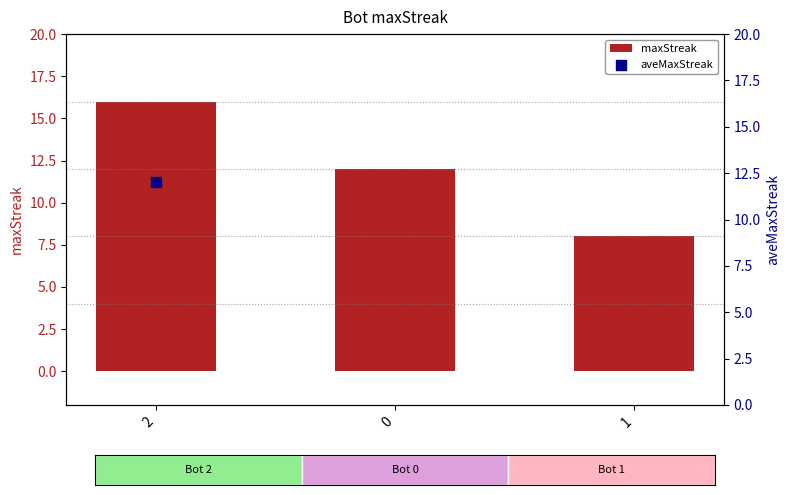

What is the change in value from 2 to 0?

-4